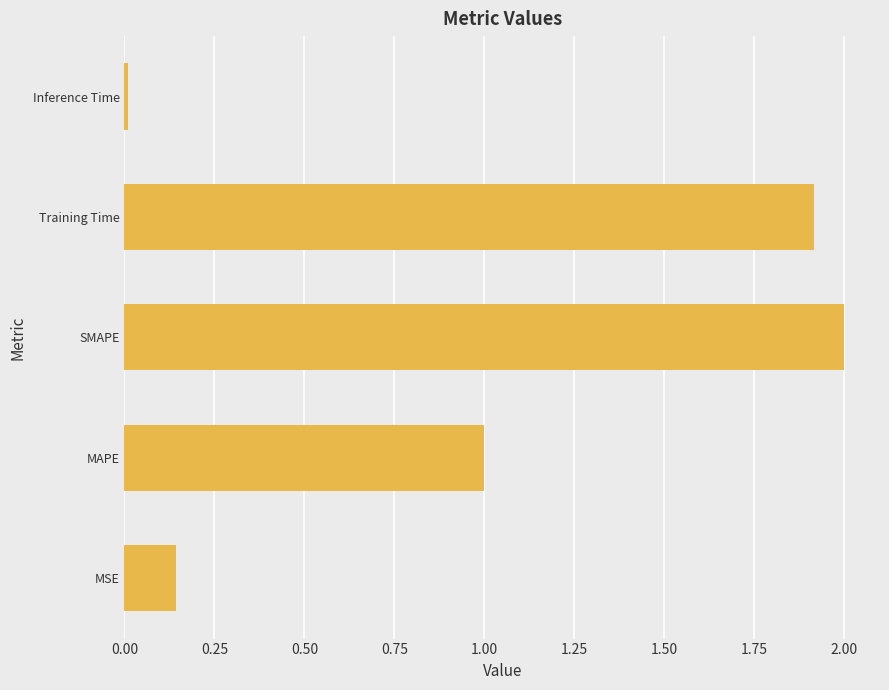

At which label is the value closest to 1?

MAPE